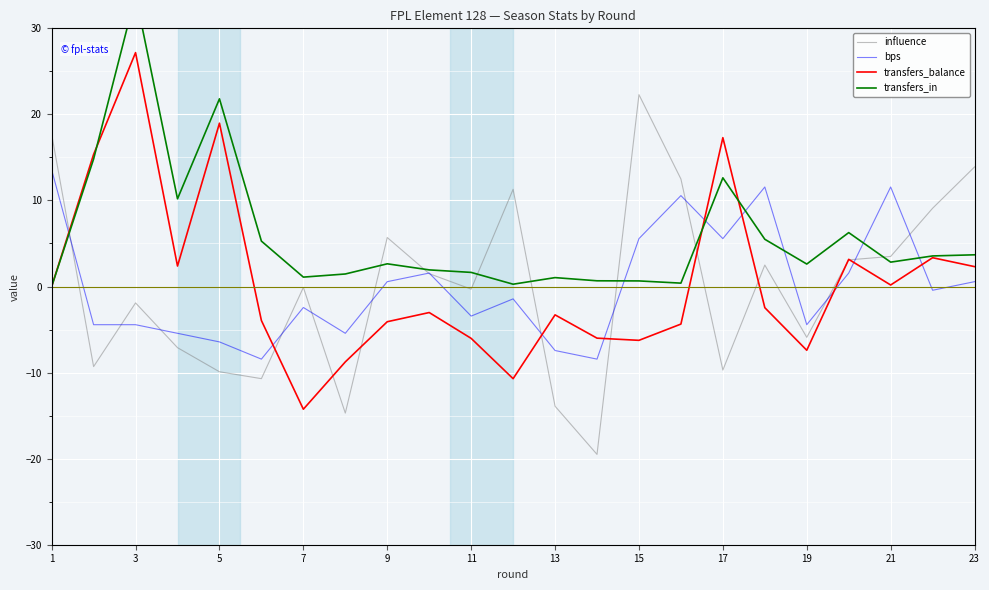

Is it true that bps equals 0.6 at 23?

True